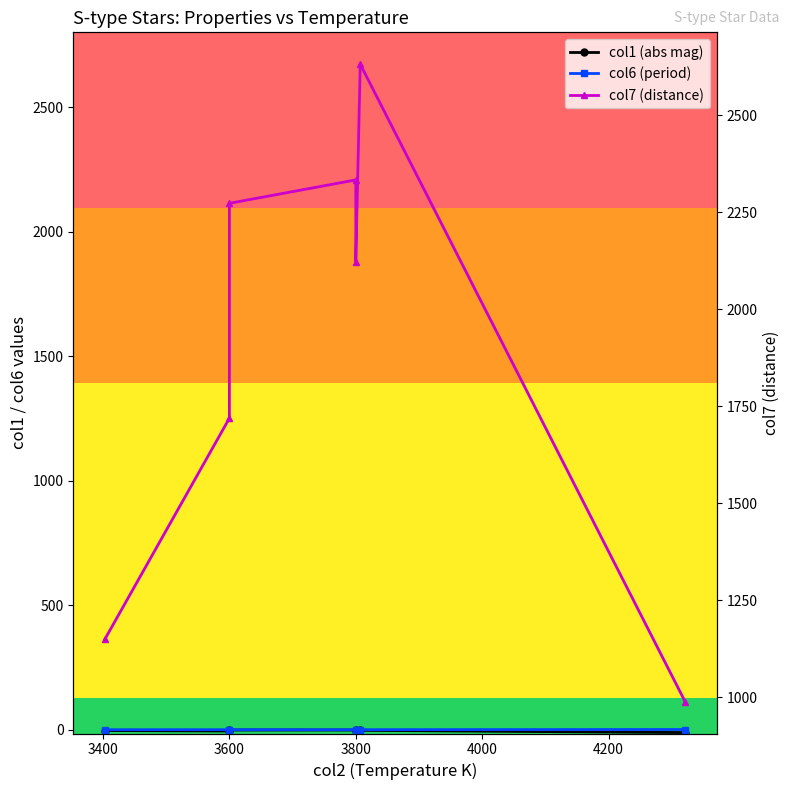

In col6 (period), how many points are lower than both neighbors (excluding endpoints)?

2